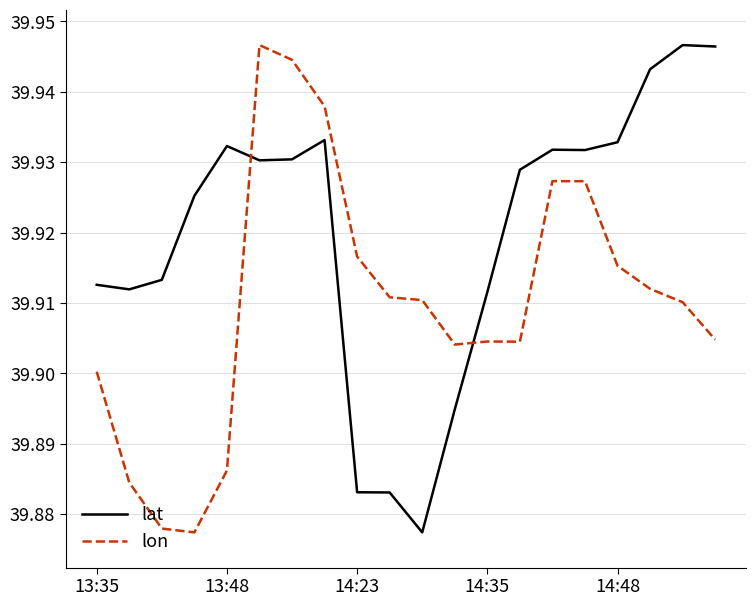

Which series has the largest total across all categories?

lat